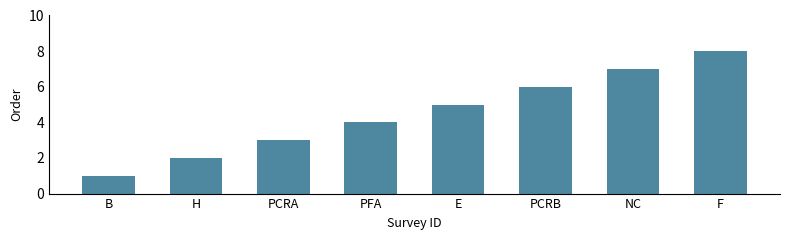

What position from the left is E?

5